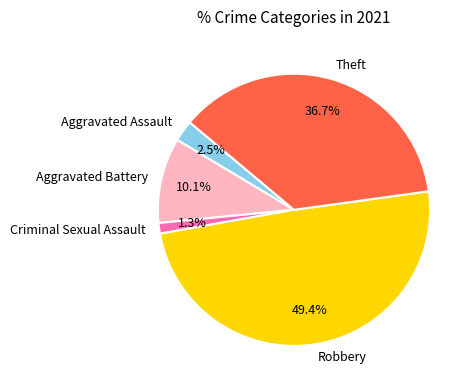

Which category has the biggest portion of the pie?

Robbery